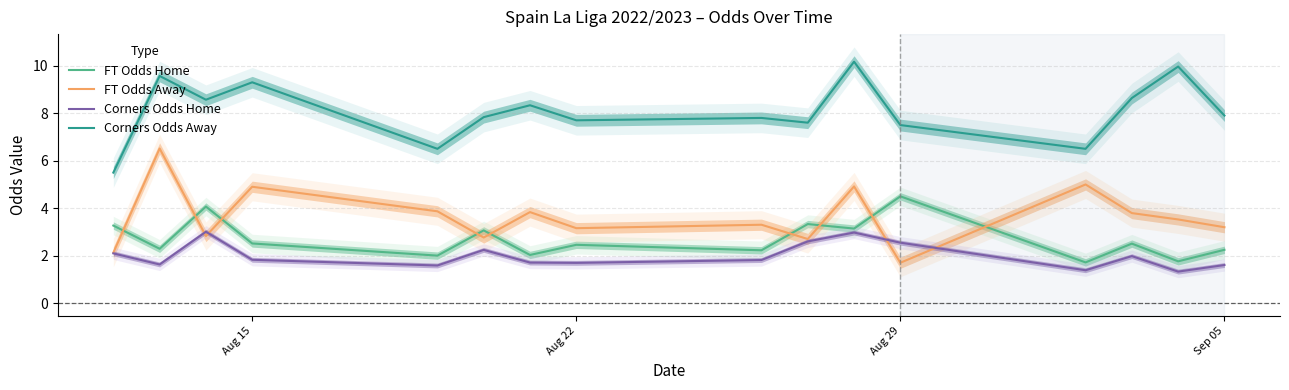

Does the chart display data point markers on the line(s)?

No